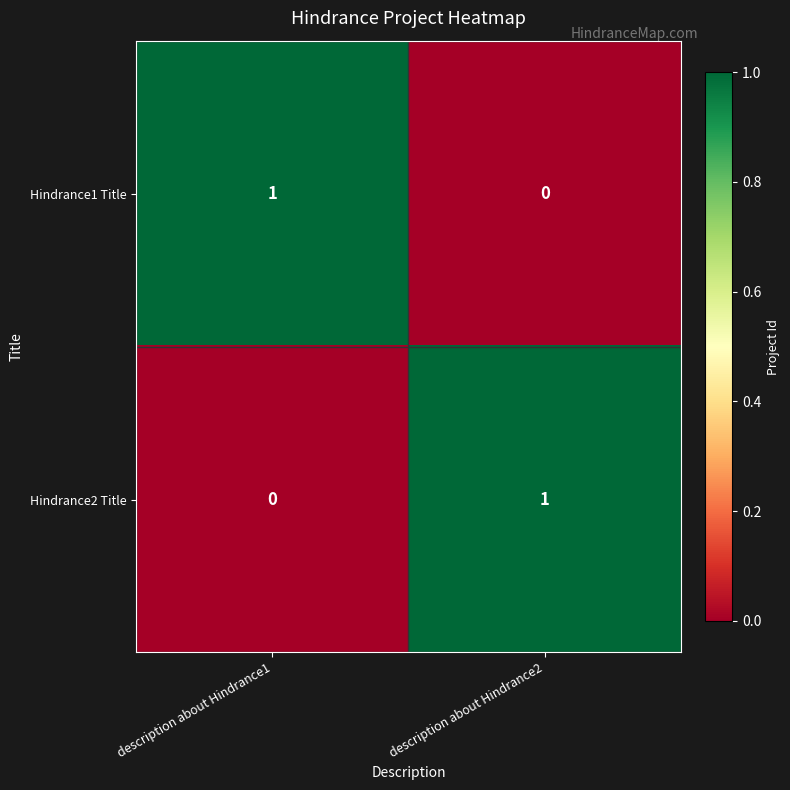

Is the value of Hindrance2 Title at description about Hindrance2 greater than the value of Hindrance1 Title at description about Hindrance2?

Yes